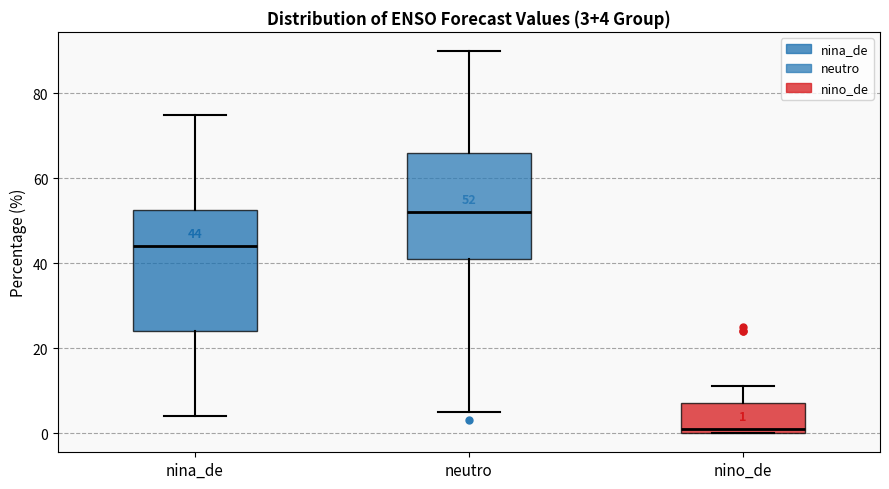

Which box is the tallest, from its lower edge to its upper edge?

nina_de